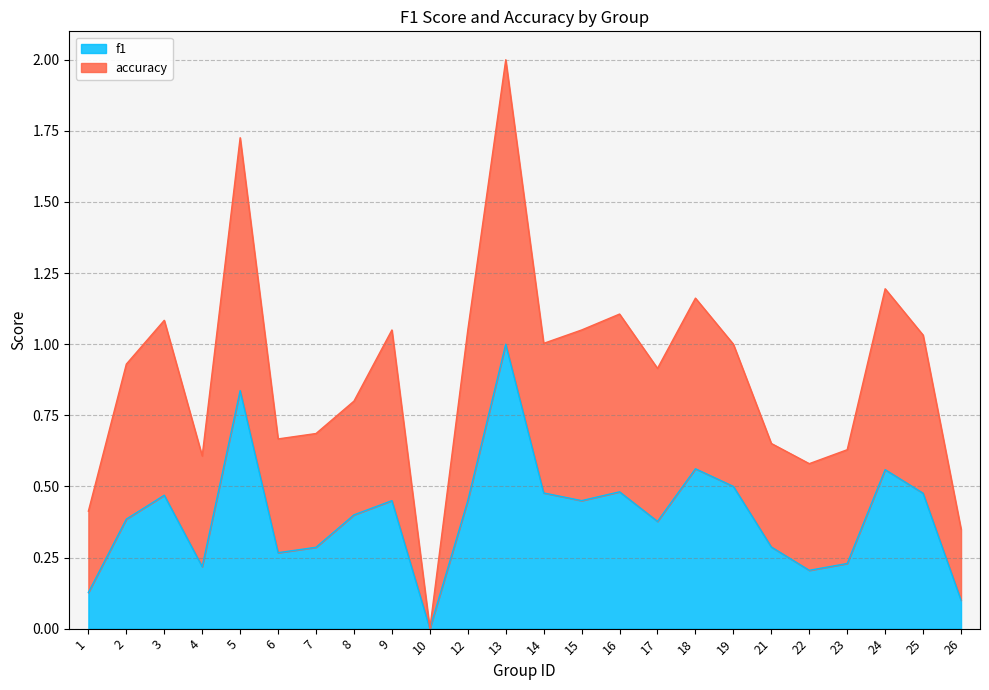

What is the sum of the f1 values at 14 and 13?

1.5